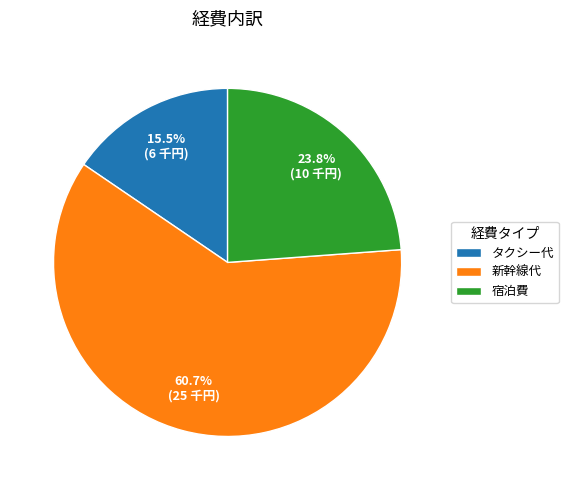

Which category has the smallest portion of the pie?

タクシー代